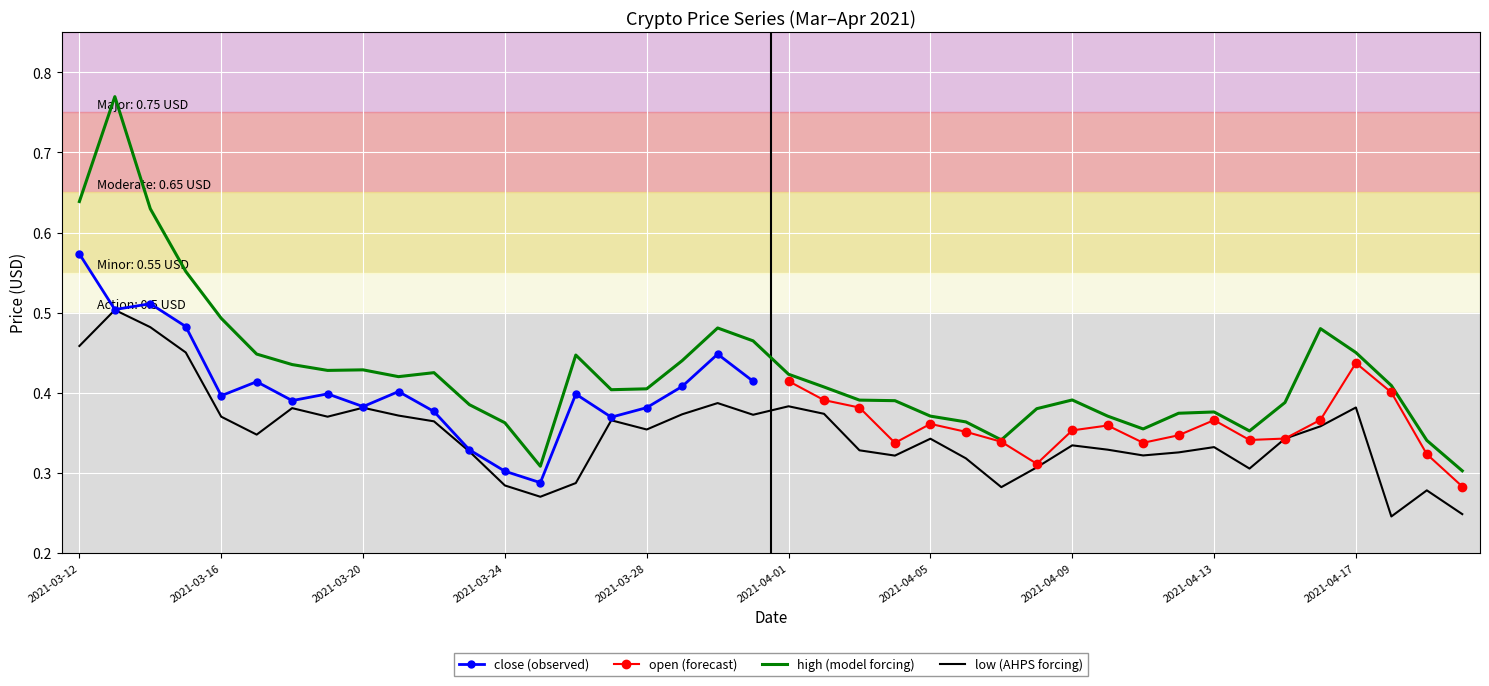

Between 2021-04-07 and 2021-04-17, which is larger?

2021-04-17